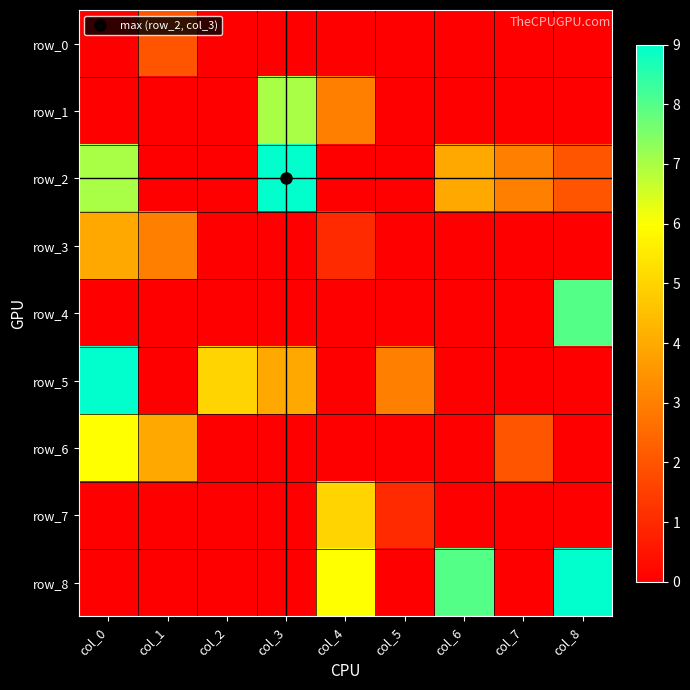

What is the difference between the maximum and minimum values in the row_8 series?

9